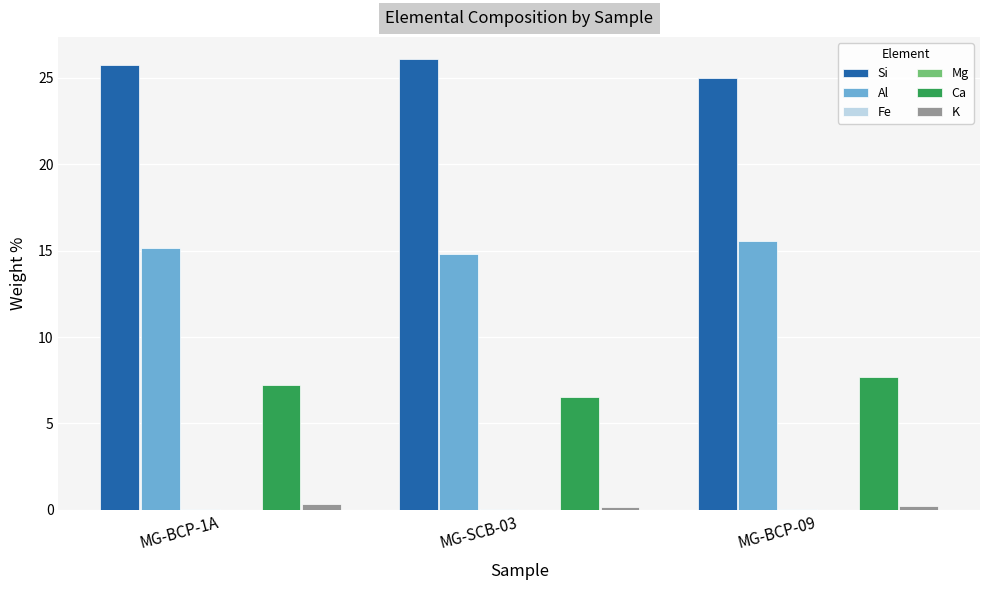

Which series has the largest total across all categories?

Si